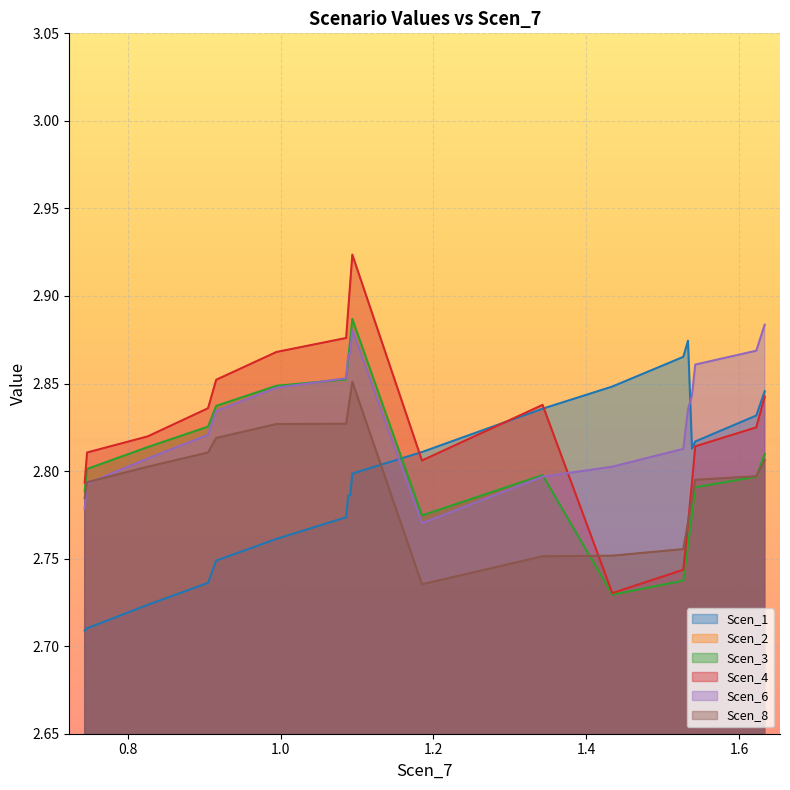

Which series ends up on top after the final intersection of Scen_1 and Scen_6?

Scen_6